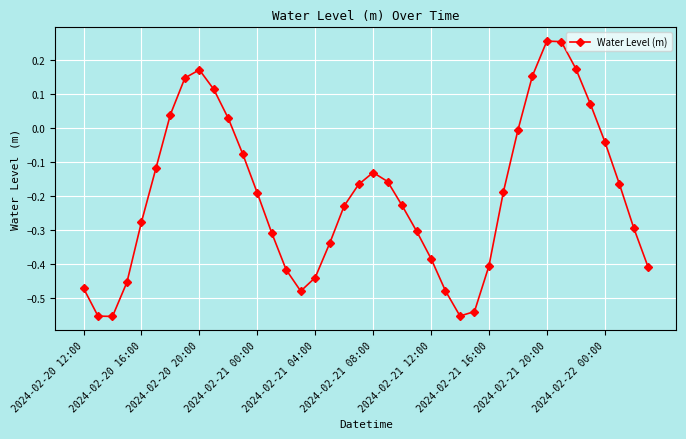

How many interior local valleys (lower than both neighbors) does the data have?

3